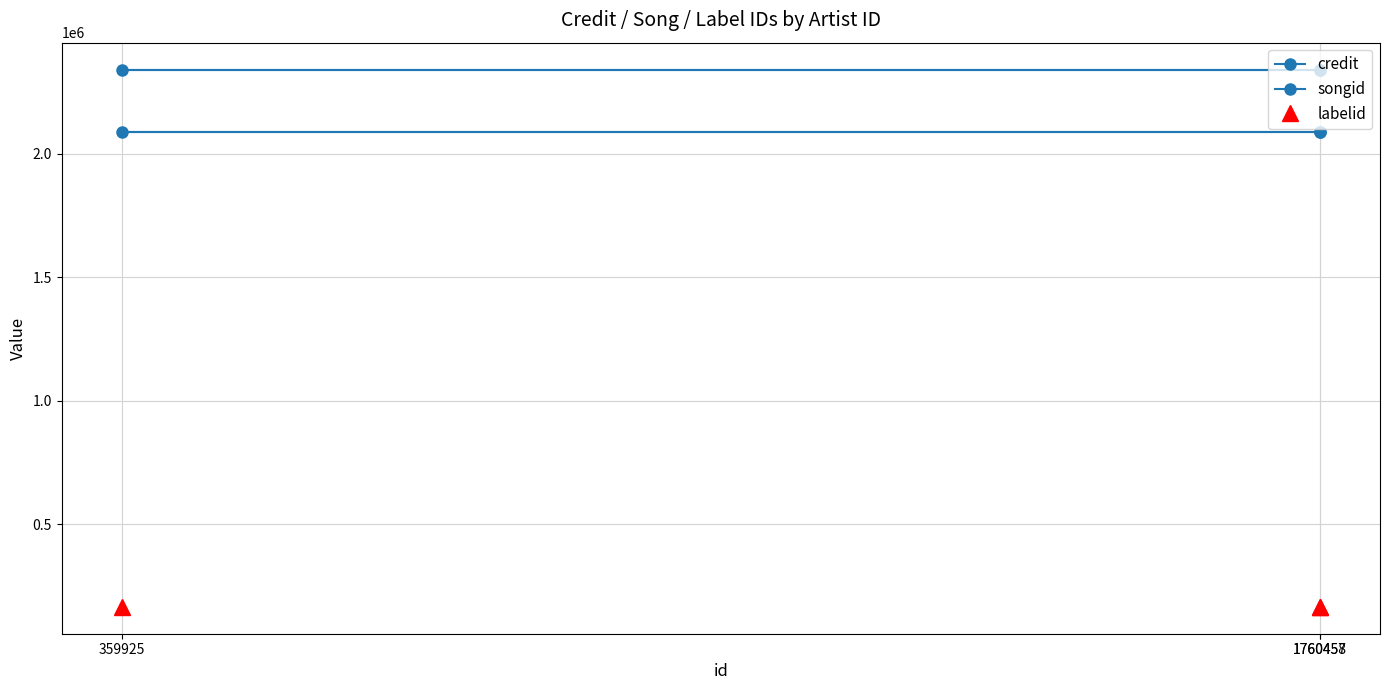

How many lines are shown in the chart?

3